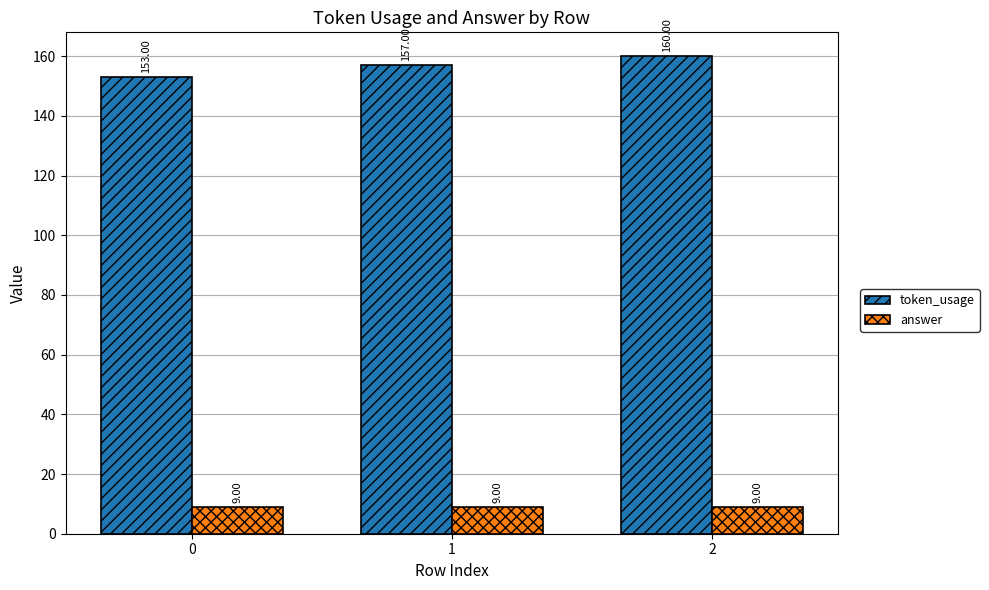

List the series in order of their peak value, highest first.

token_usage, answer